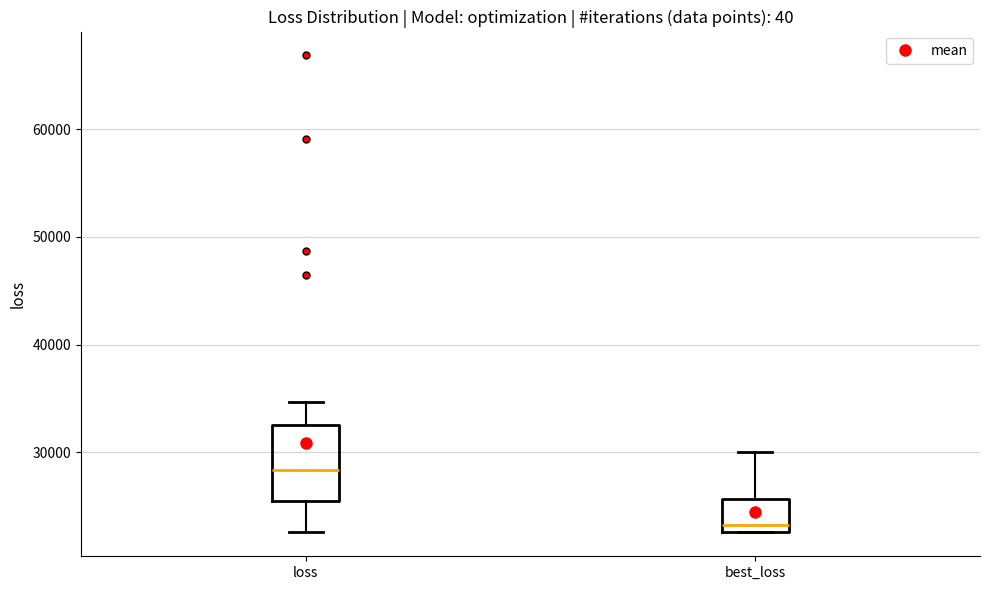

Where does the upper whisker of the box for loss end on the y-axis? The values are not printed on the chart, so give them approximately, as read against the axis.

35000